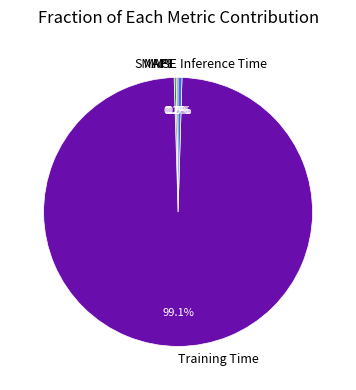

Is there a majority slice in this chart?

Yes